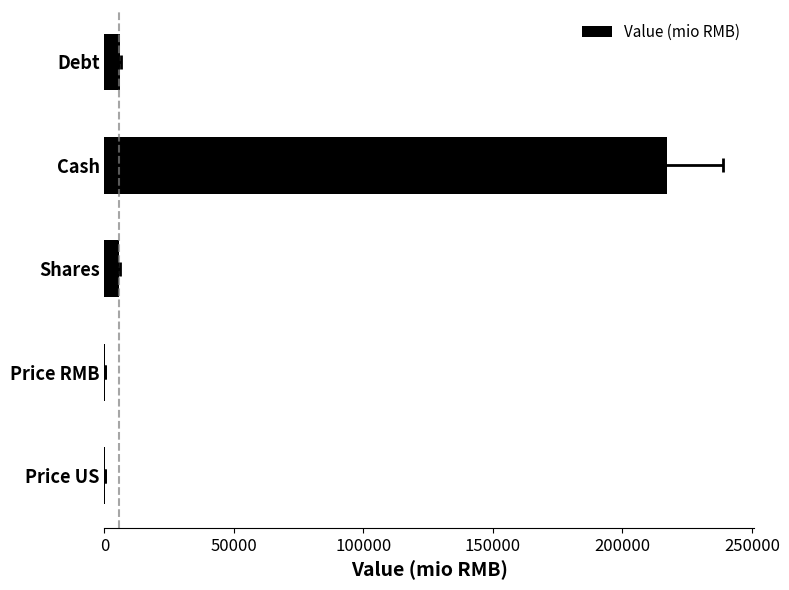

What is the difference between the values at Debt and Price US?

5768.2